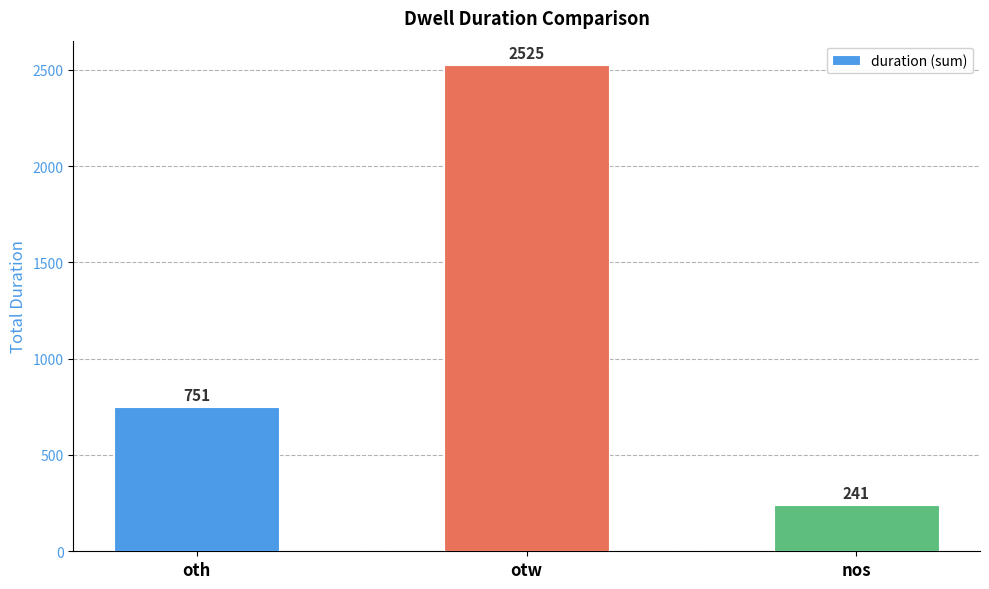

Reading left to right, what are all the values shown in this chart?

oth=751	otw=2525	nos=241